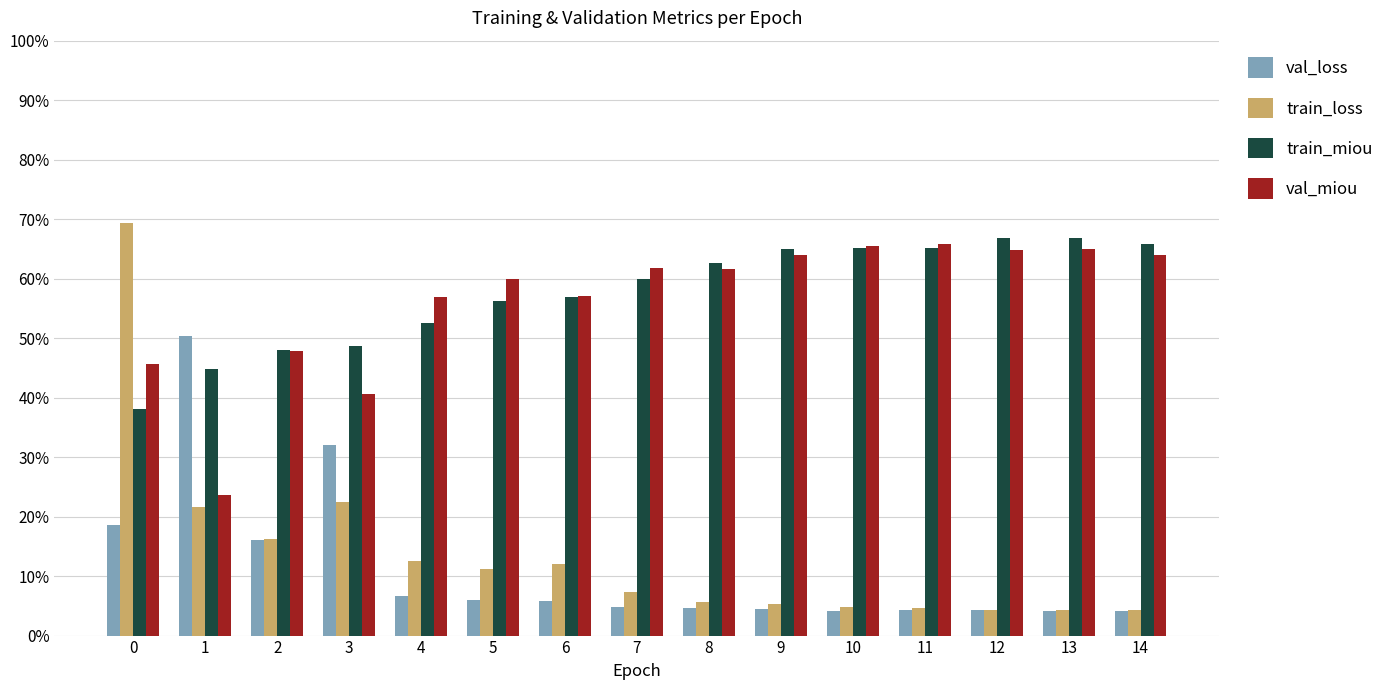

Does the chart contain stacked bars?

No